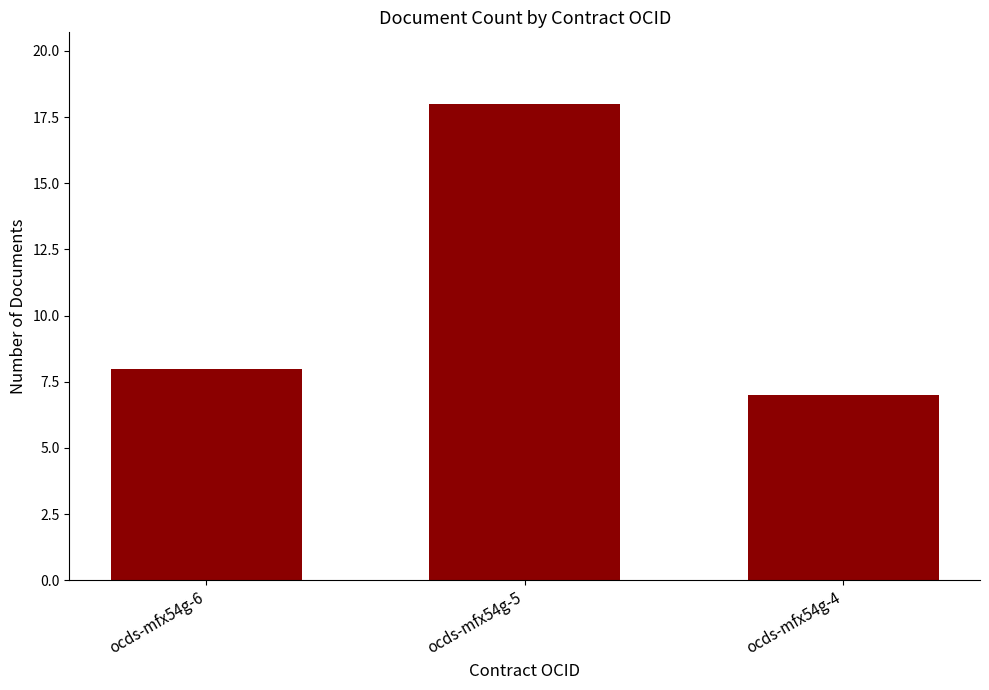

At which label is the value closest to 12?

ocds-mfx54g-6